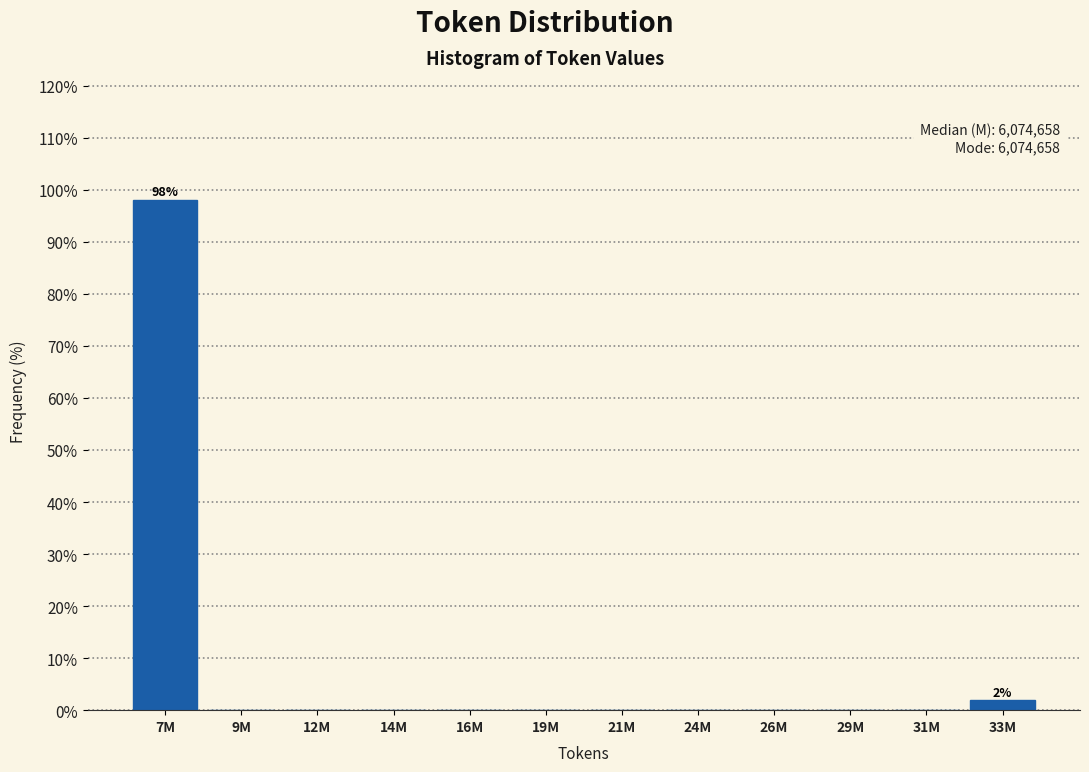

Reading right to left, list all the values displayed in this chart.

33M=1.9	31M=0.0	29M=0.0	26M=0.0	24M=0.0	21M=0.0	19M=0.0	16M=0.0	14M=0.0	12M=0.0	9M=0.0	7M=98.1